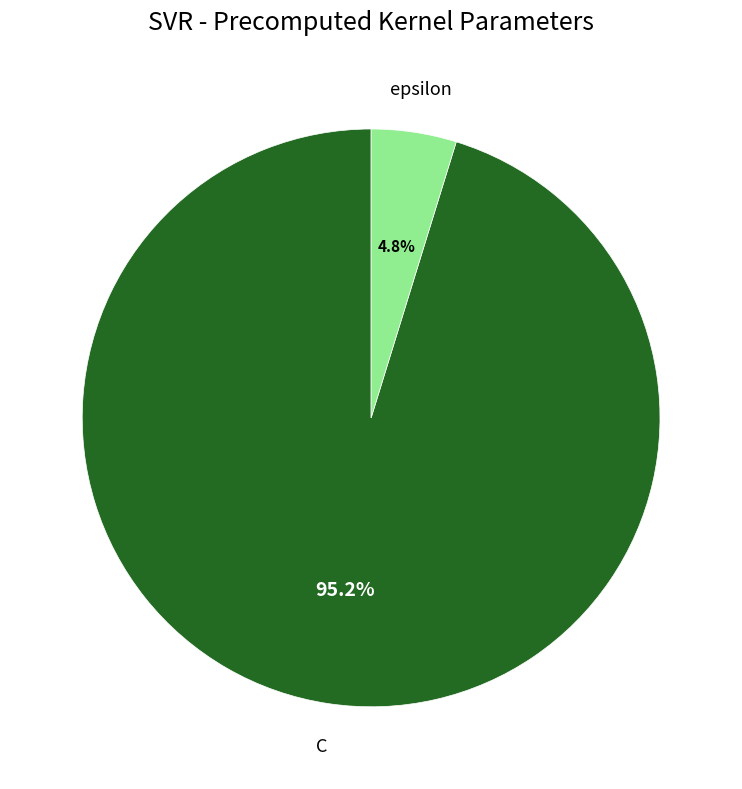

Does any single category account for the majority?

Yes